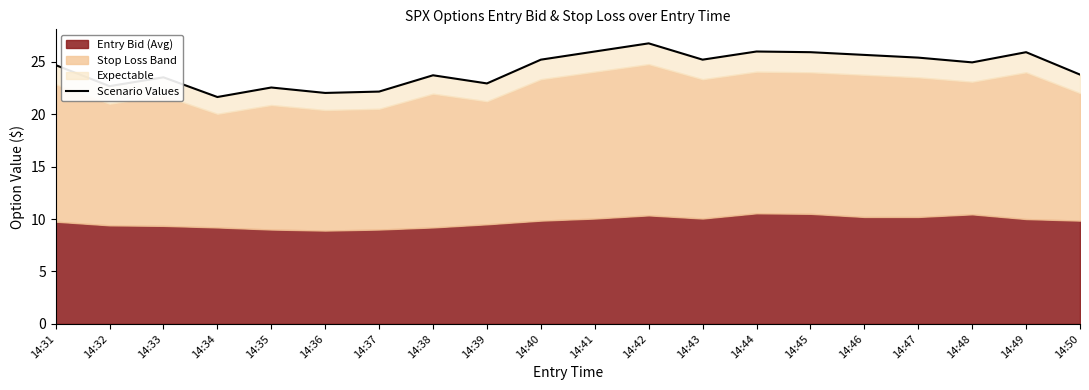

Is it true that the value at 14:41 is 26.0?

True